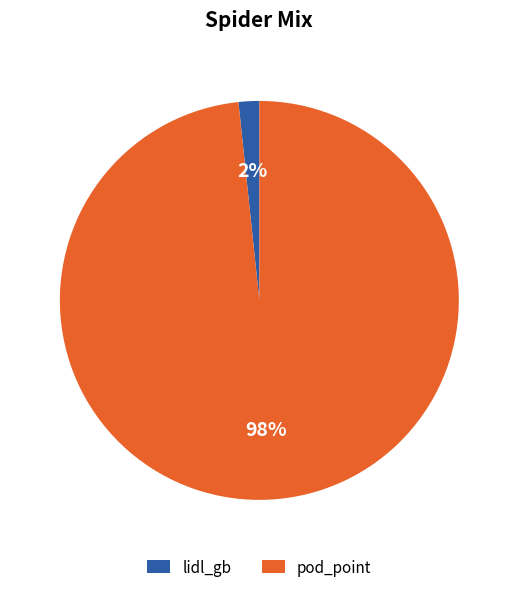

What is the largest slice in the pie chart?

pod_point